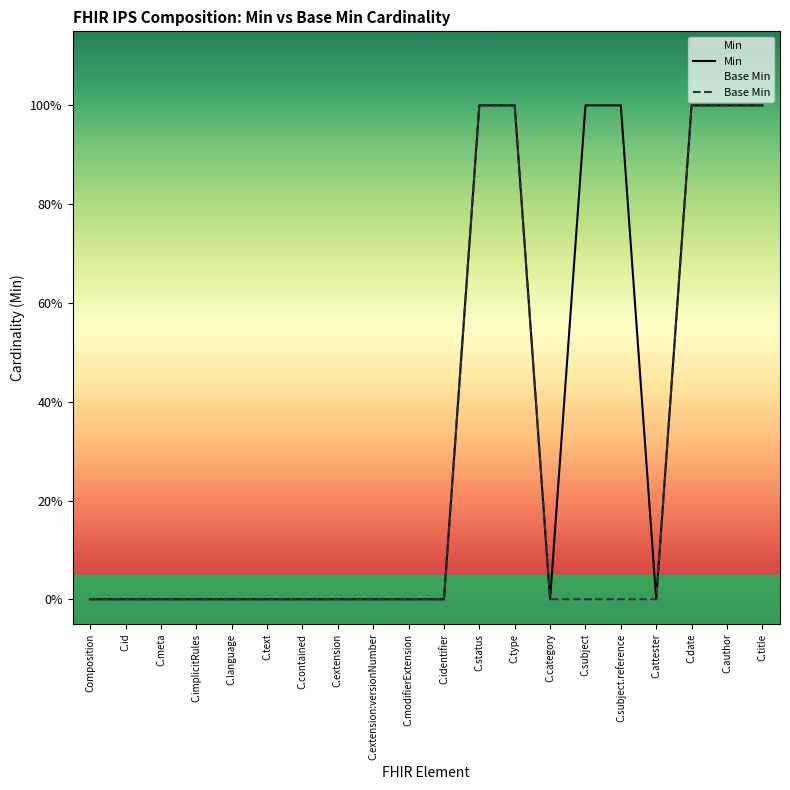

The value of Min at C.author is 1. True or false?

True